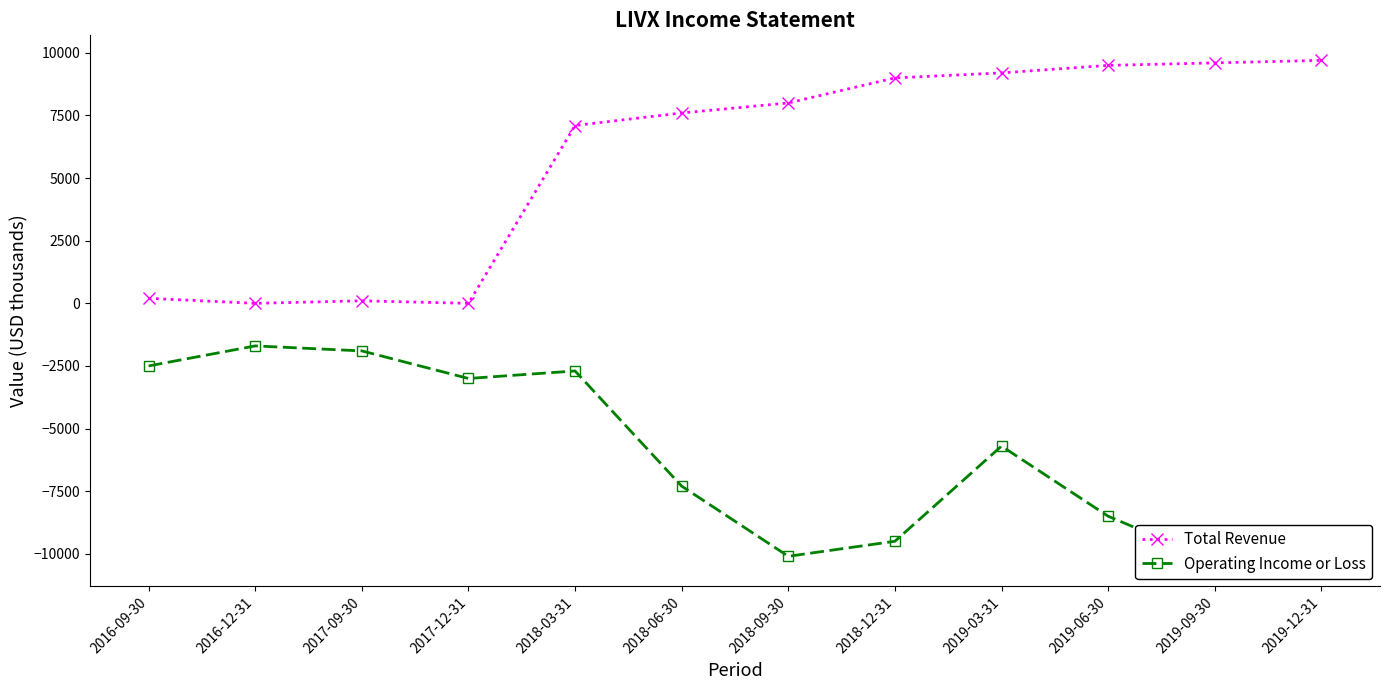

What is the sum of all Operating Income or Loss values?

-73100